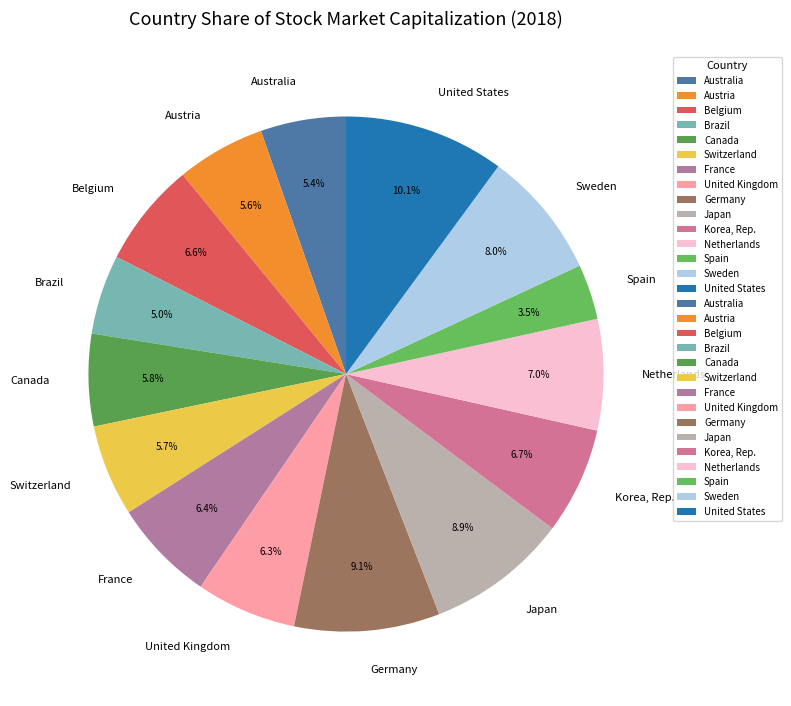

Which slice is the smallest?

Spain